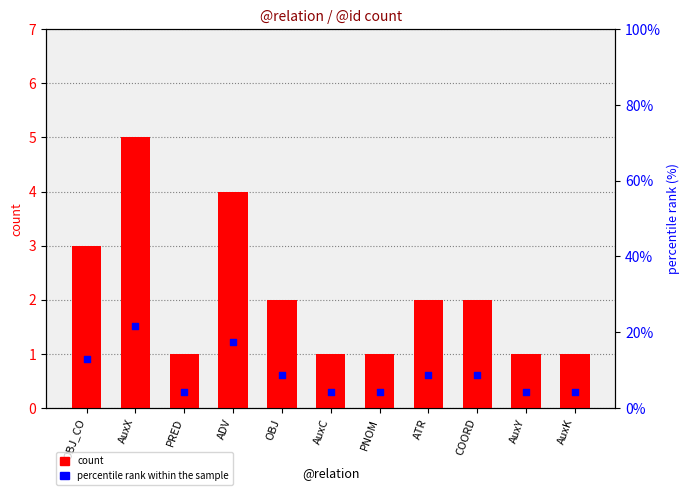

Which series has the largest total across all categories?

percentile rank within the sample